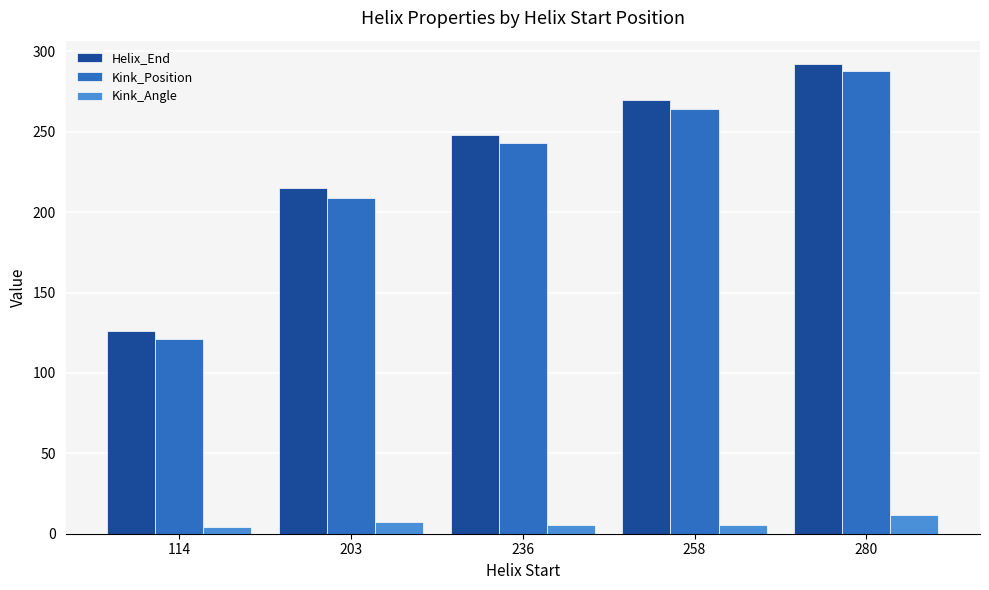

Is it true that Kink_Position equals 264.0 at 258?

True